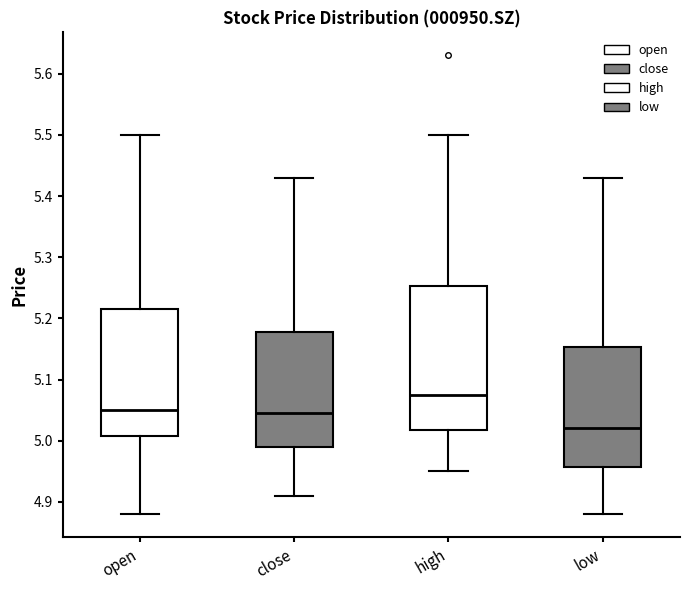

Reading left to right, transcribe this box plot: for each box, give where its median line is, the range the box spans, and where its two whiskers end, as read against the y-axis. The values are not printed on the chart, so give them approximately, as read against the axis.

open: median 5.05, box 5.01 to 5.22, whiskers 4.88 to 5.50
close: median 5.05, box 4.99 to 5.18, whiskers 4.91 to 5.43
high: median 5.08, box 5.02 to 5.25, whiskers 4.95 to 5.50
low: median 5.02, box 4.96 to 5.15, whiskers 4.88 to 5.43